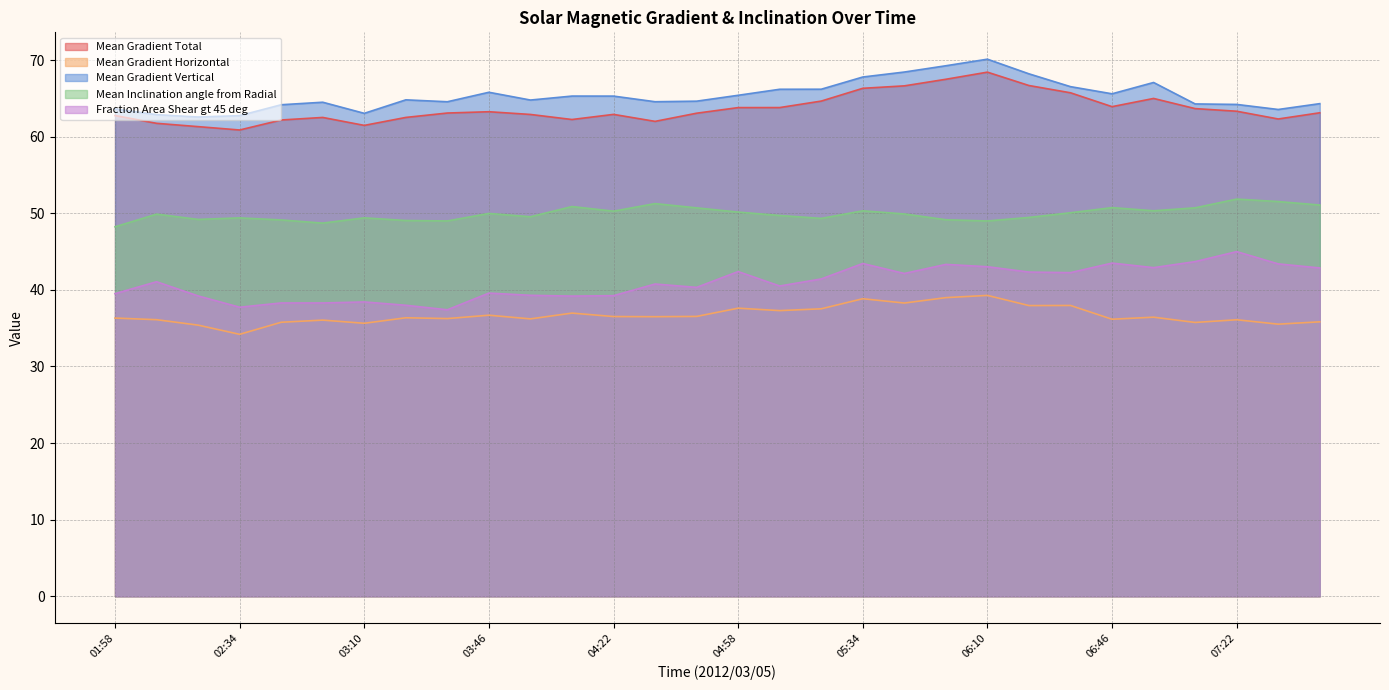

How many interior local valleys does the Mean Gradient Total series have?

6